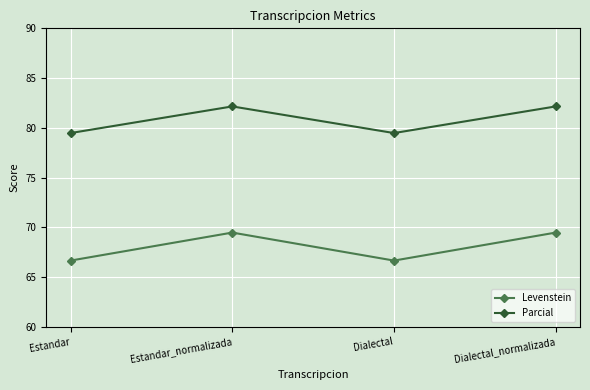

Is this an area chart (filled region under the line)?

No